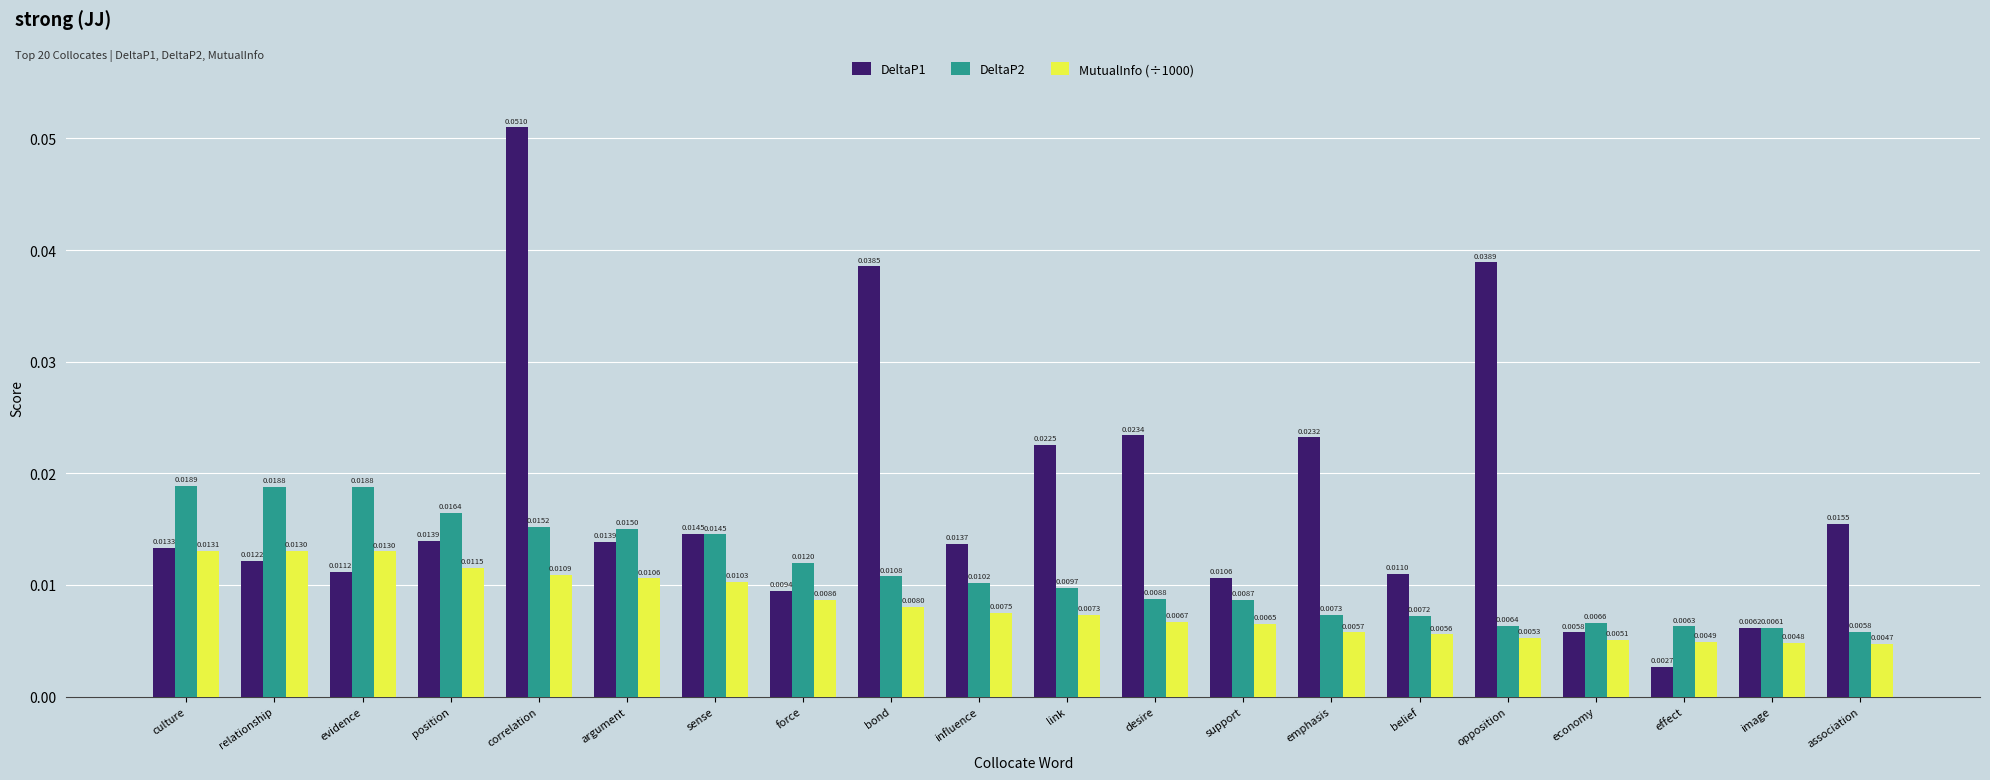

Which label corresponds to the smallest value in the chart?

effect